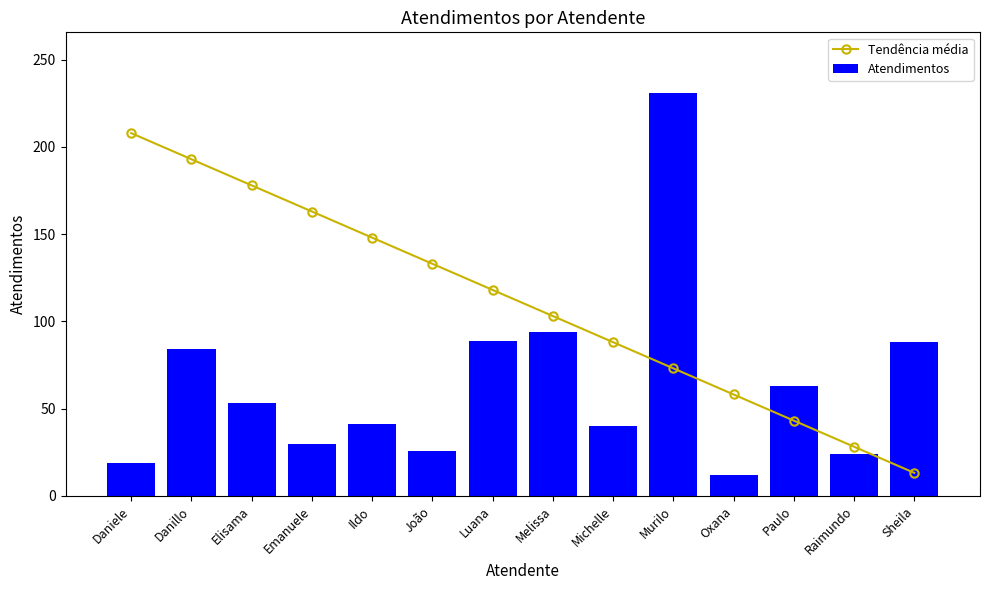

Which series changed the most between Danillo and Melissa?

Tendência média